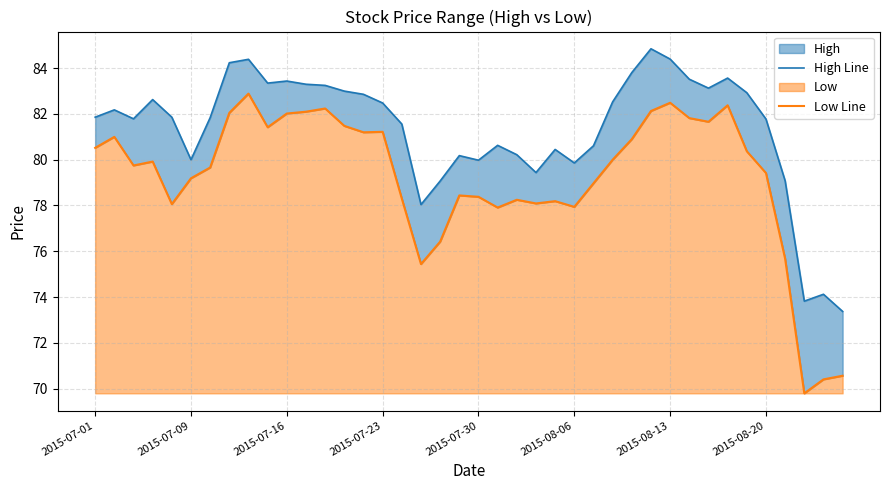

What position from the right is 26?

14